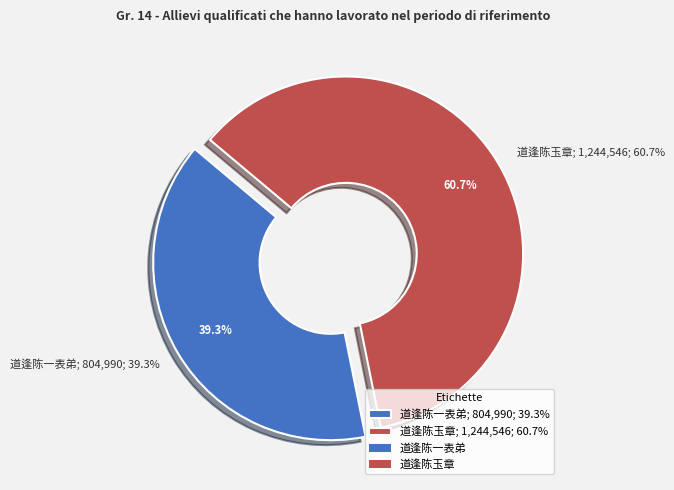

Does any single category account for the majority?

Yes